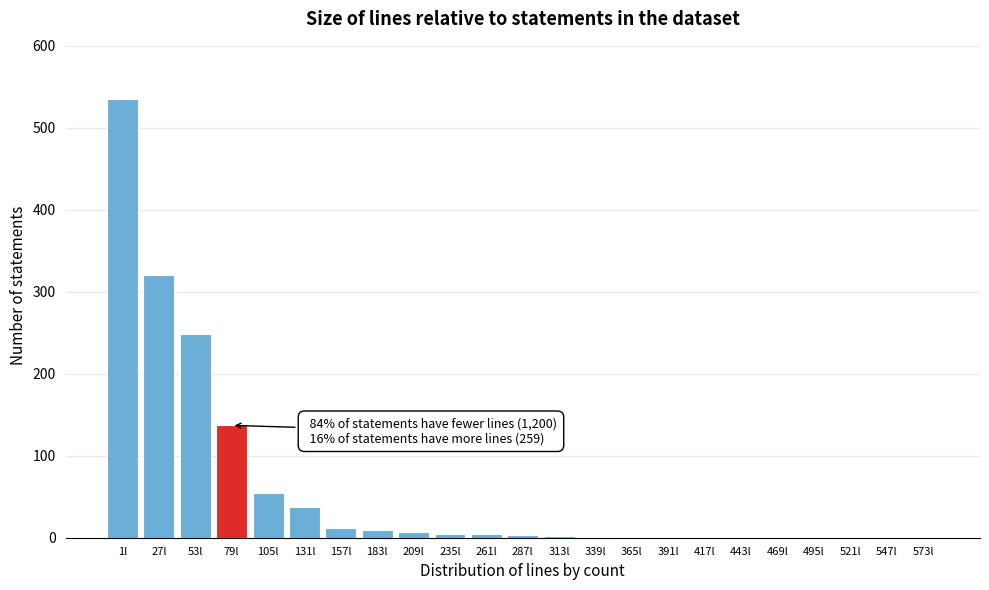

What is the greatest value displayed?

535